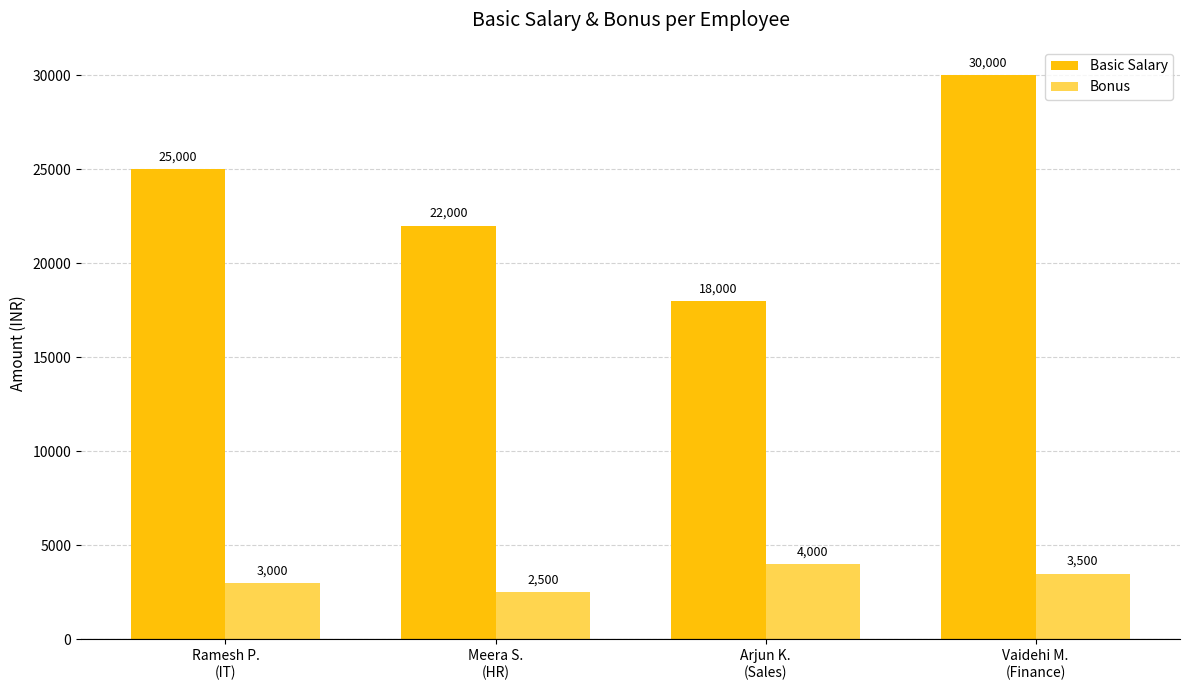

What is the total value across all series at Meera S.
(HR)?

24500